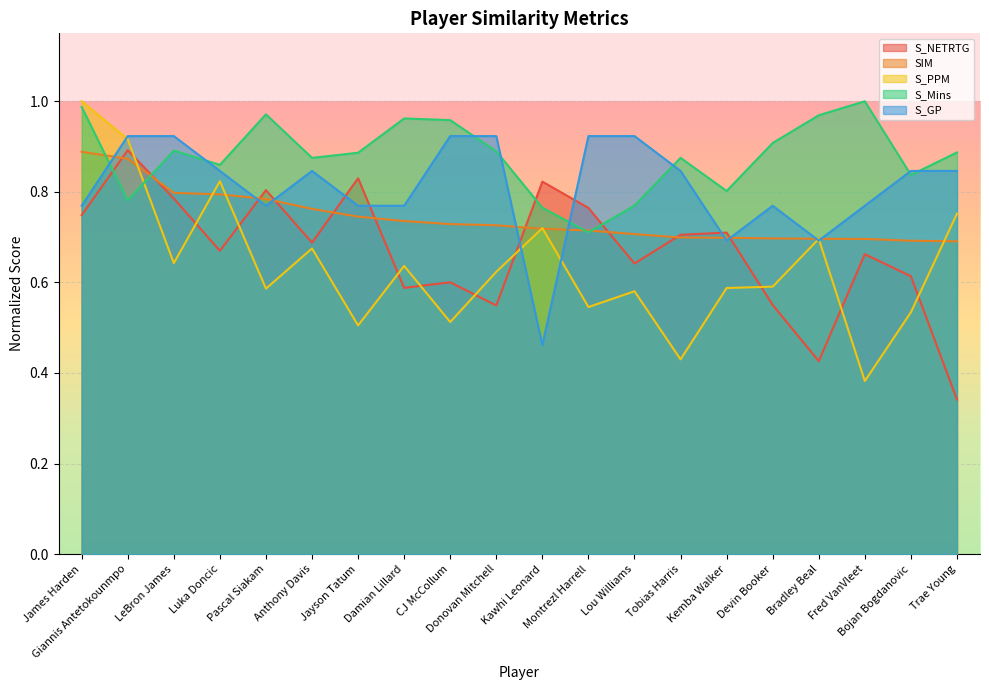

What is the difference between the maximum and minimum values in the S_Mins series?

0.3